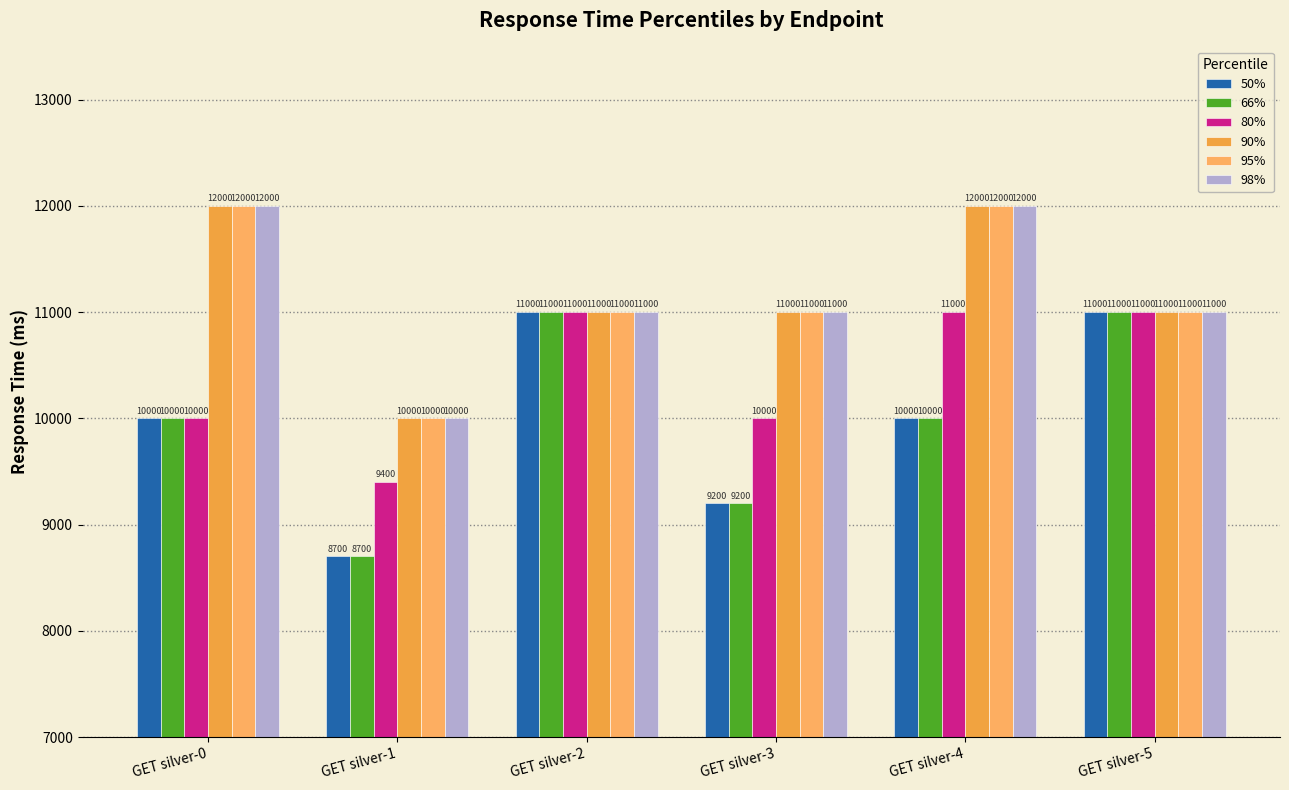

Rank the categories by 80% value from highest to lowest.

GET silver-2, GET silver-4, GET silver-5, GET silver-0, GET silver-3, GET silver-1